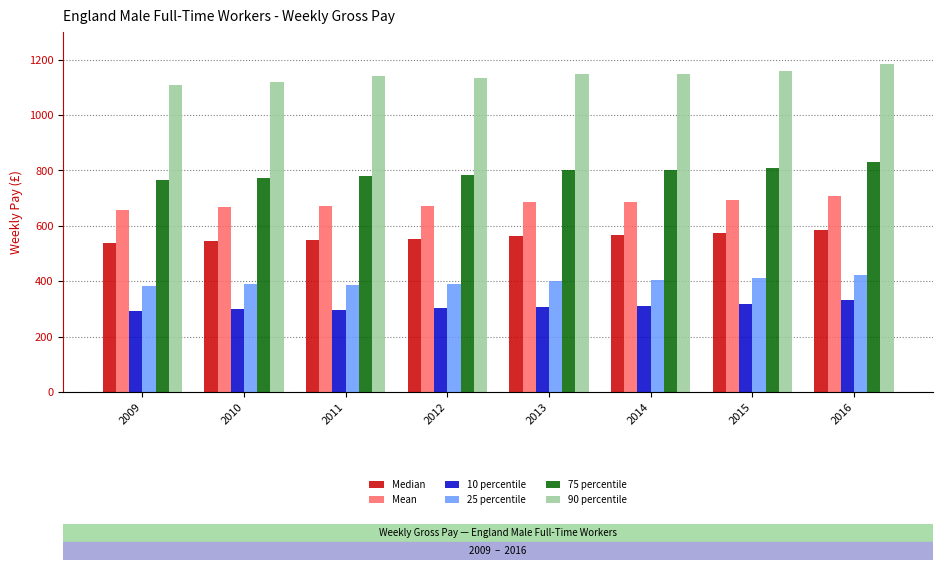

Between 2015 and 2016, which series saw the biggest shift?

90 percentile